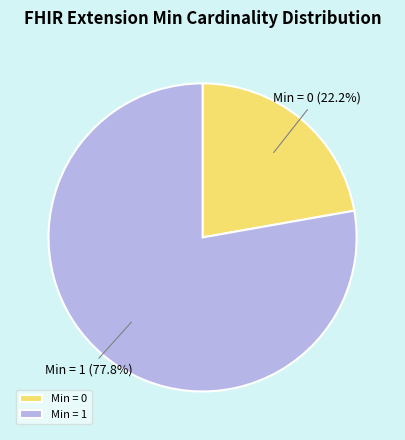

What is the total percentage of Min = 0 and Min = 1?

100.0%